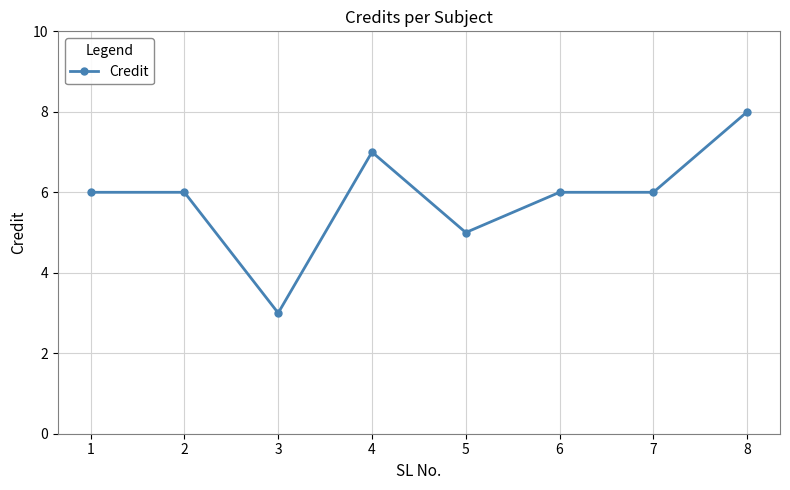

What is the smallest value displayed?

3